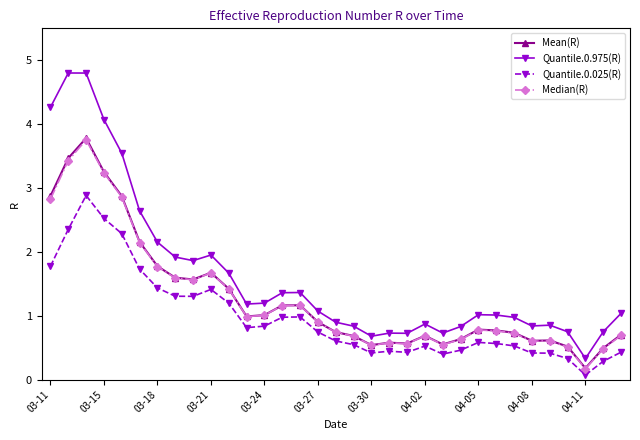

What is the average value of the Mean(R) series?

1.3